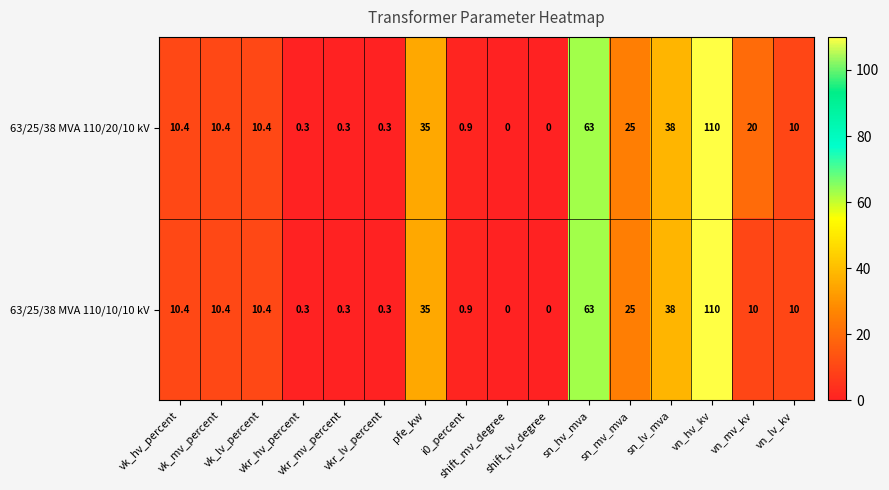

At how many categories does at least one series exceed 2?

10